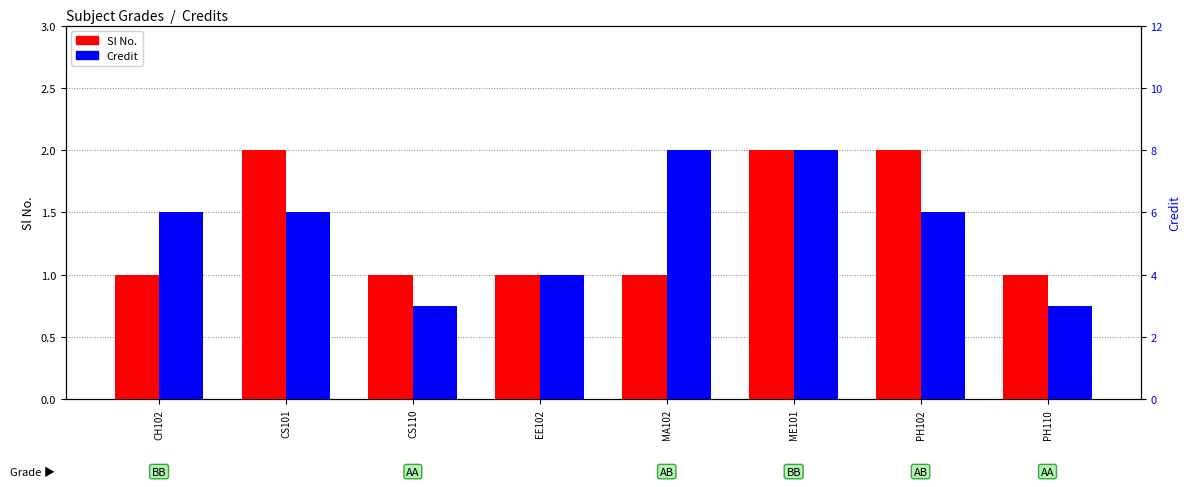

How many Sl No. values are between 1 and 2?

8